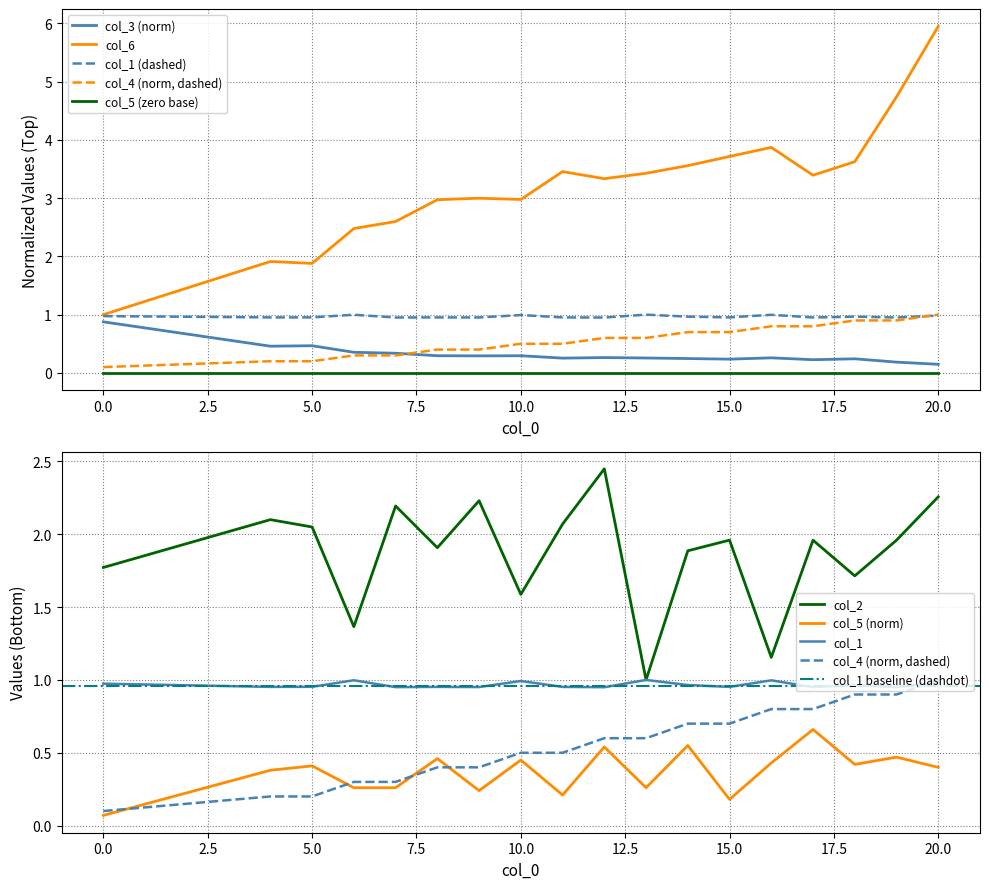

True or false: col_3 has a value of 0.1 at 20.

False